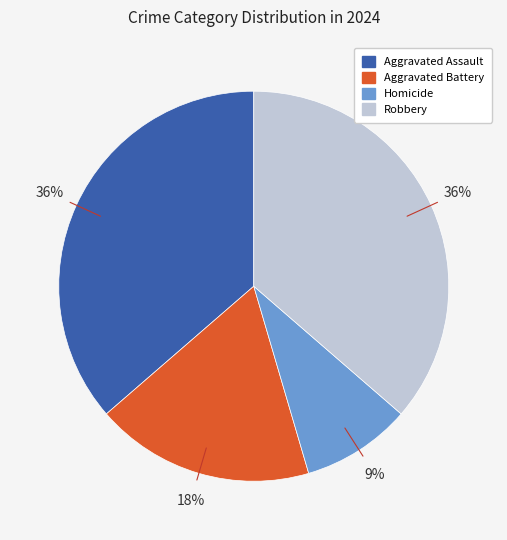

To the nearest percent, what portion does Aggravated Assault represent?

36%